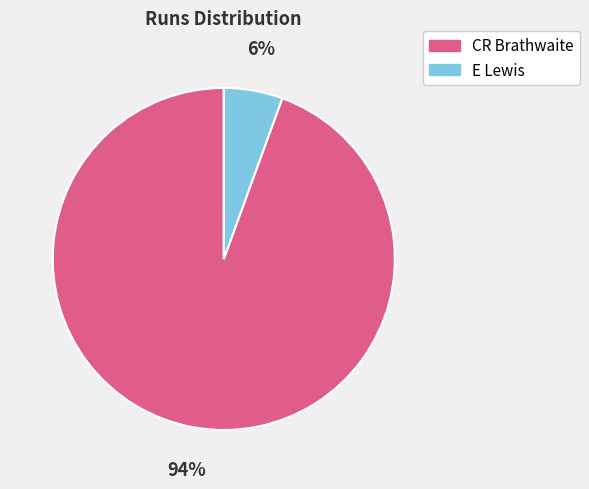

What is the majority slice?

CR Brathwaite